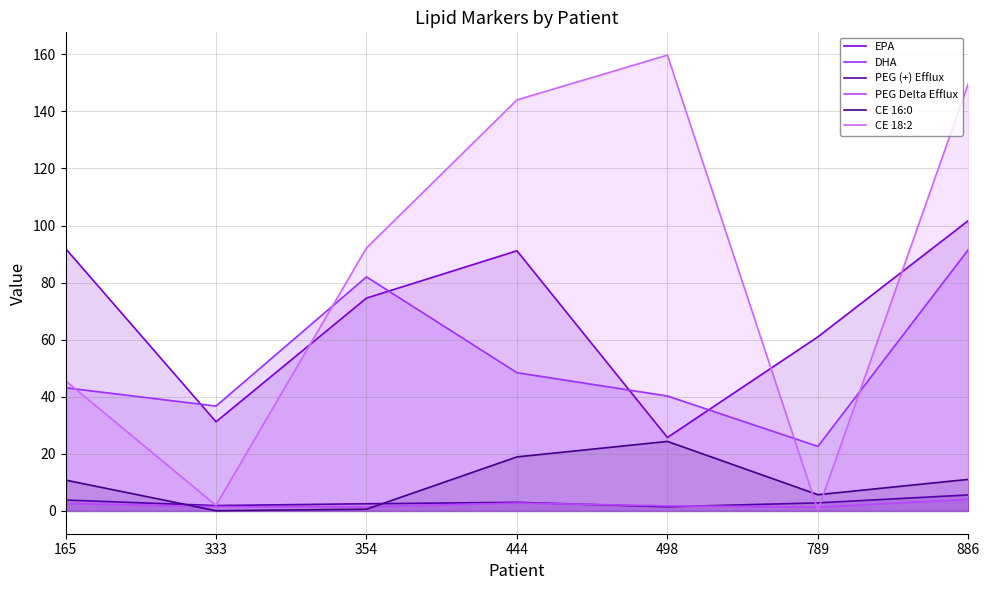

How many times do PEG Delta Efflux and PEG (+) Efflux cross each other?

2